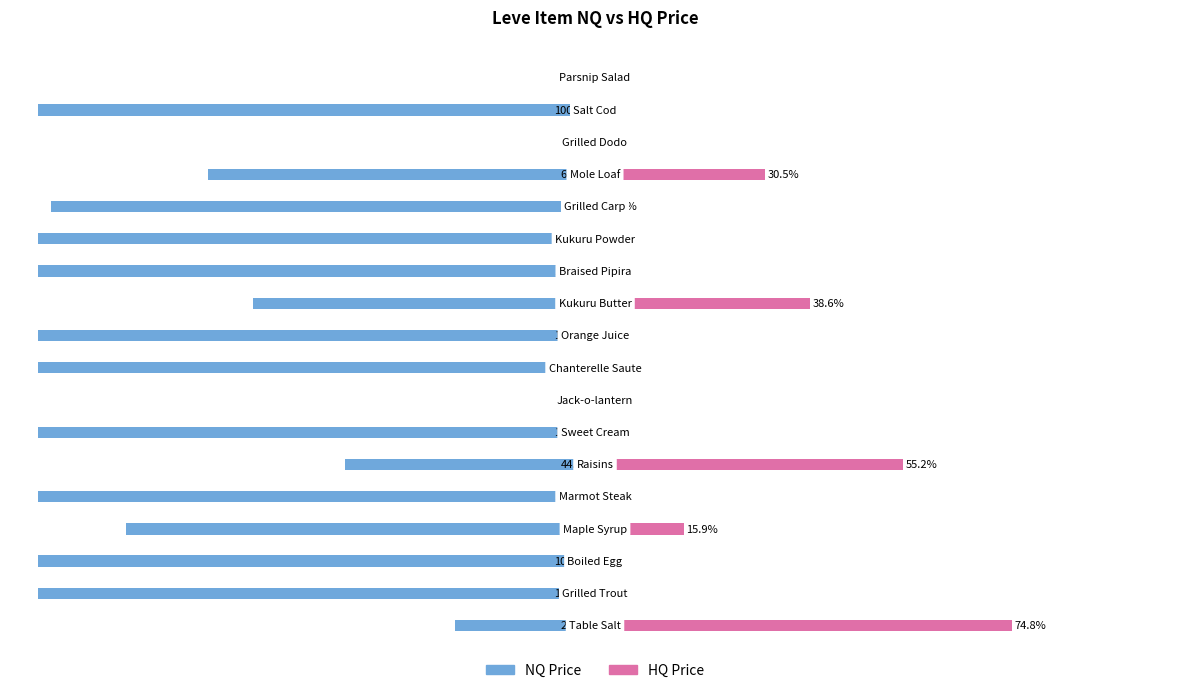

Is it true that NQ Price equals -54.0 at 12?

False